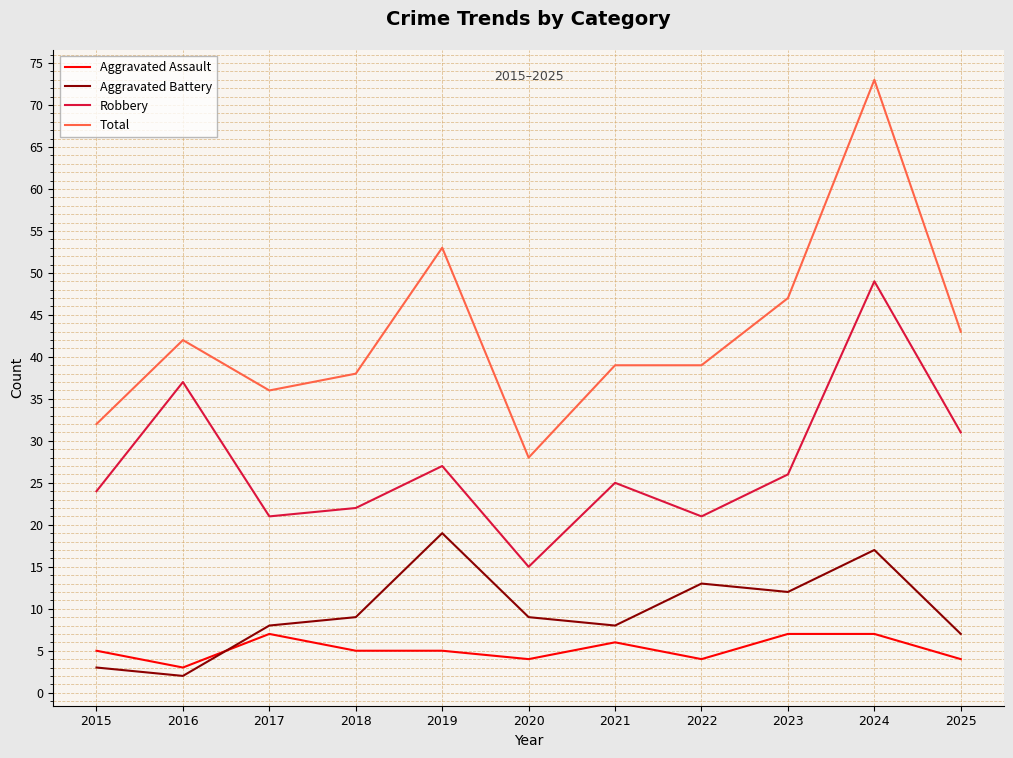

True or false: Total and Aggravated Assault intersect in this chart.

False